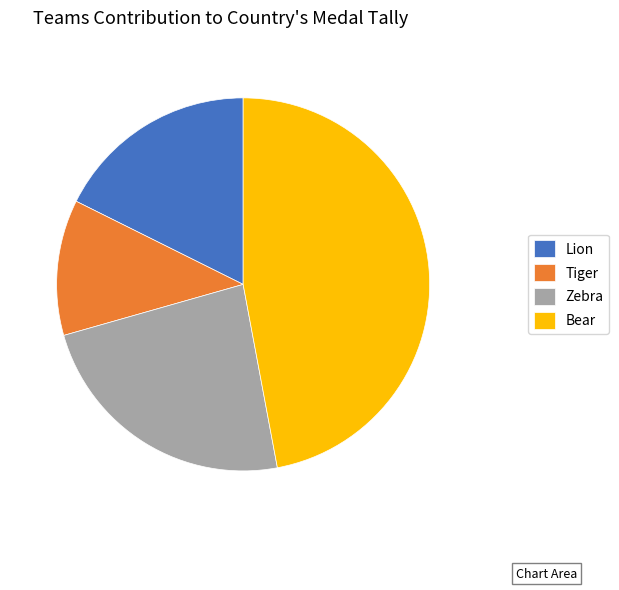

Which has a higher value, Bear or Lion?

Bear